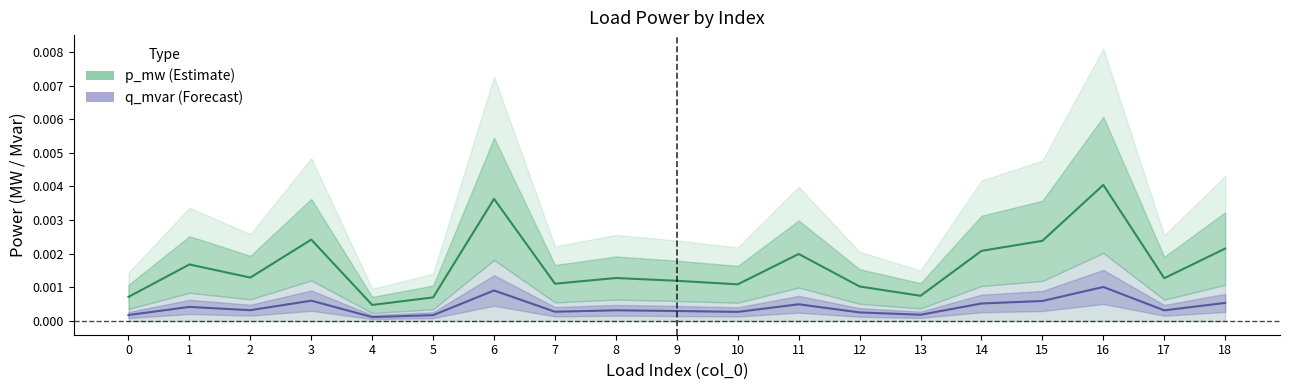

Which series changed the most between 4 and 16?

p_mw (Estimate)